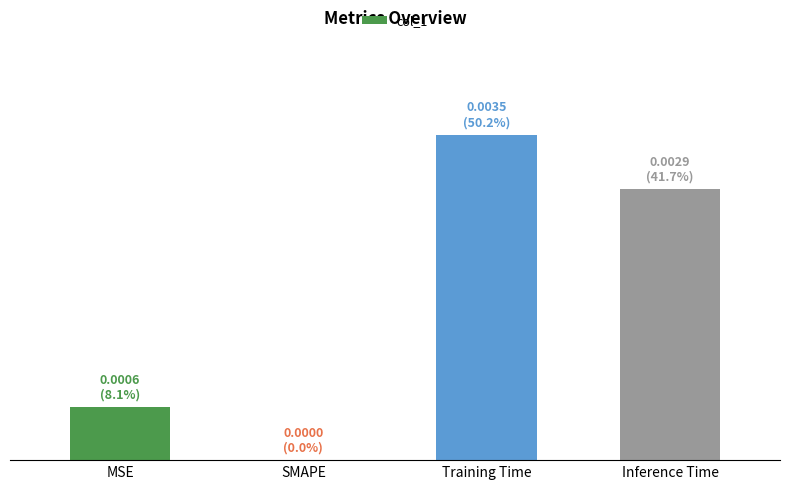

List the labels in order of value, smallest first.

SMAPE, MSE, Inference Time, Training Time